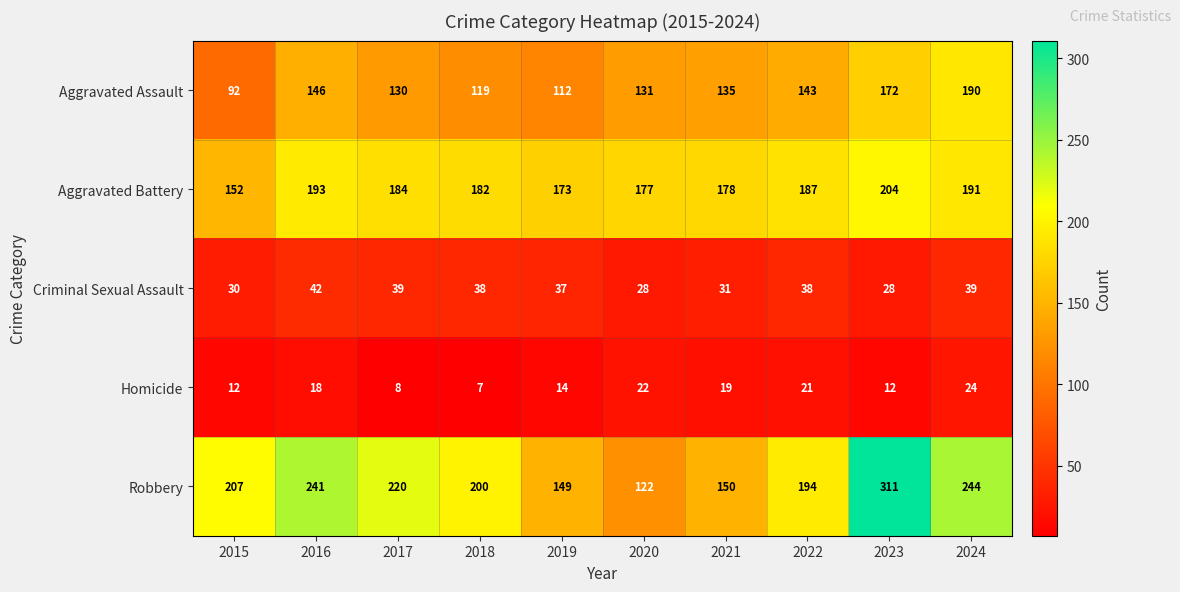

How many data points does each series have?

10